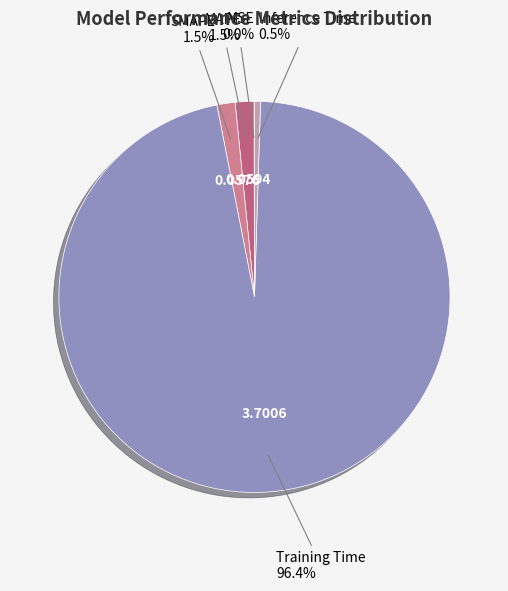

Which category has the biggest portion of the pie?

Training Time